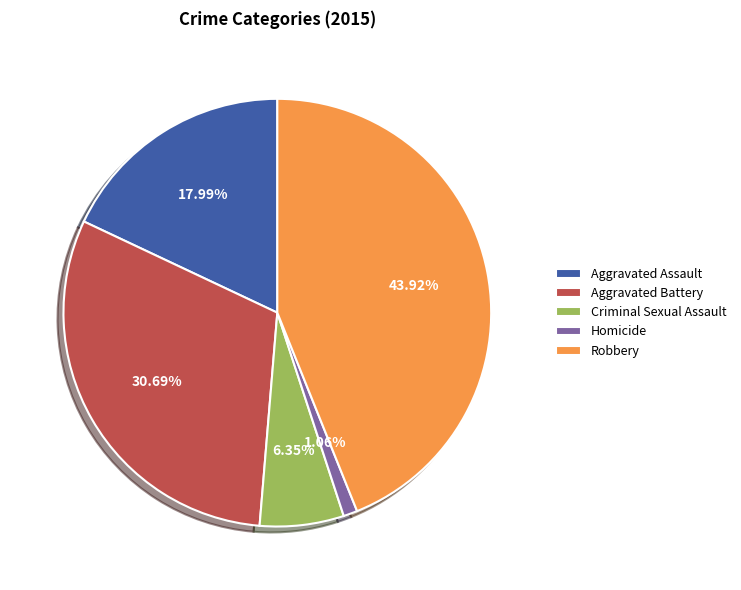

What is the smallest slice in the pie chart?

Homicide